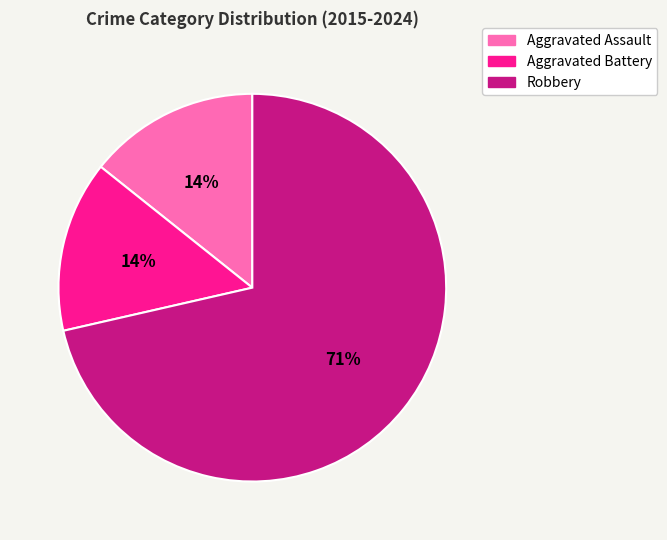

Count the number of slices in the pie.

3